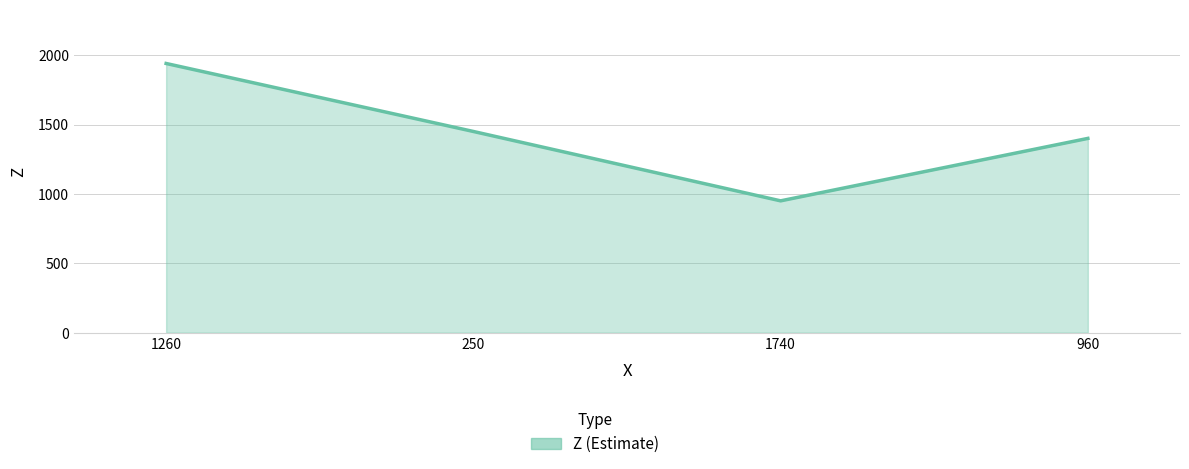

What is the change in value from 1260 to 960?

-540